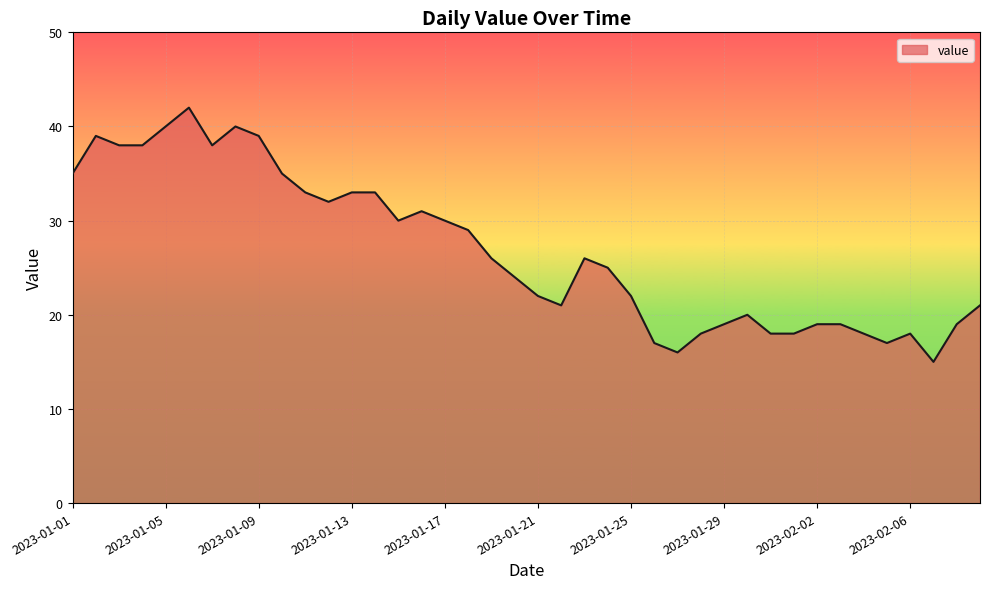

What is the difference between the second highest and second lowest values?

24